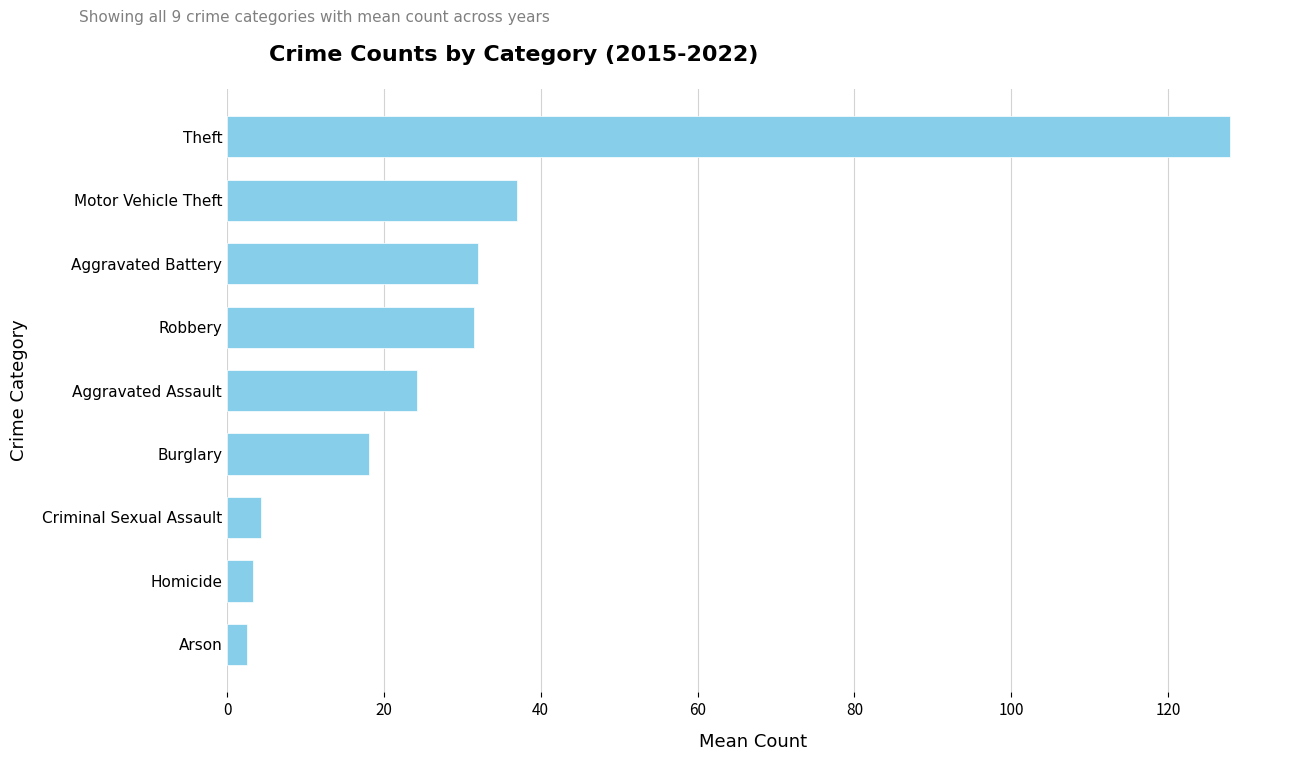

What is the difference between the maximum and minimum values?

125.4